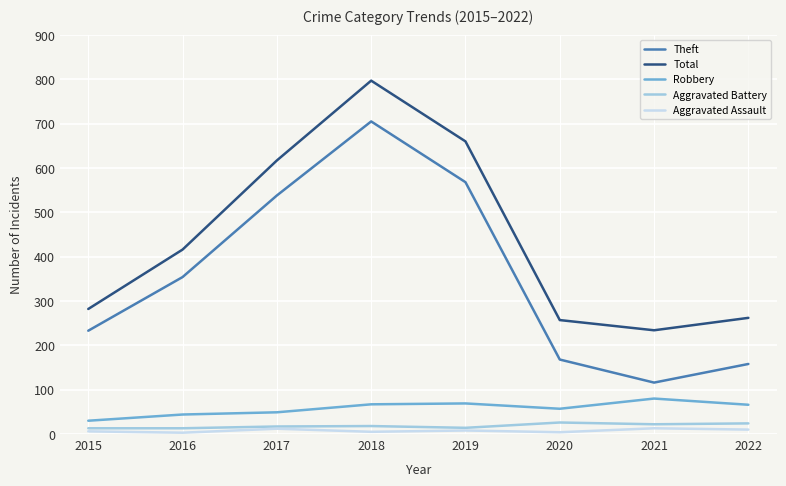

Between 2015 and 2017, which series saw the biggest shift?

Total